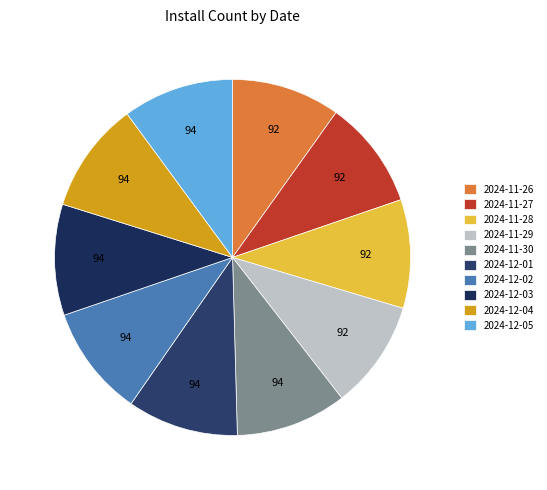

Between 2024-11-28 and 2024-11-30, which is larger?

2024-11-30